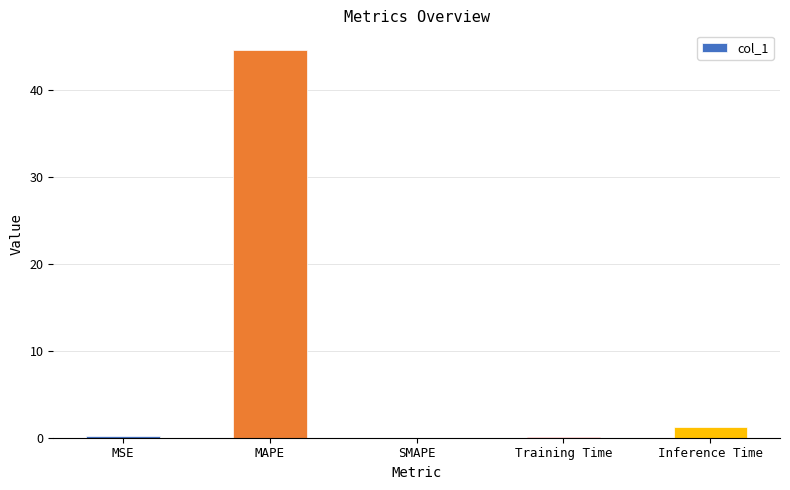

True or false: the data shows 0.0 at SMAPE.

True